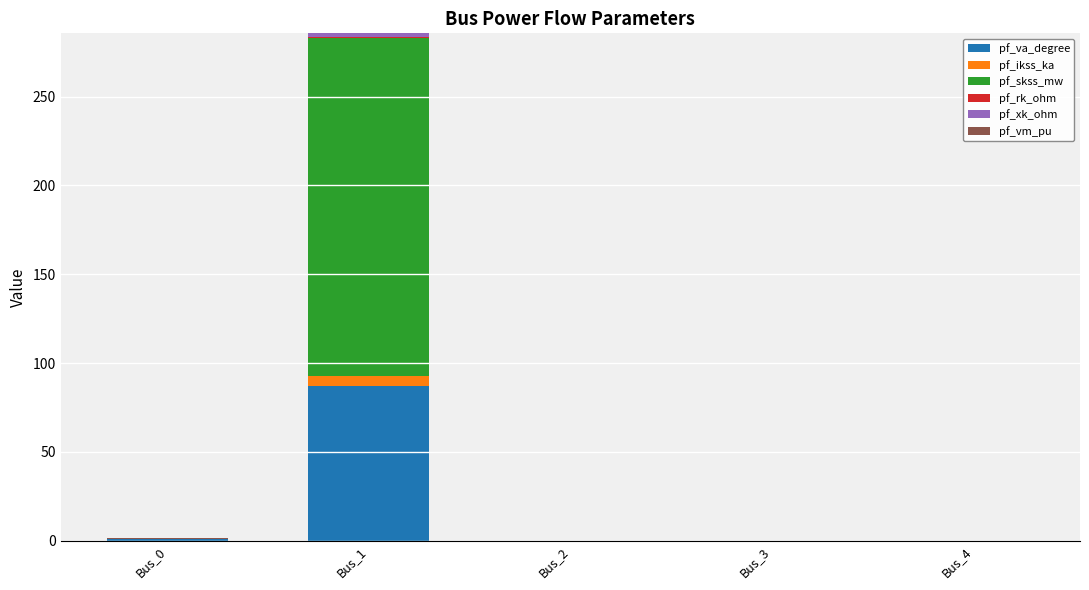

Count the number of data series in this chart.

6